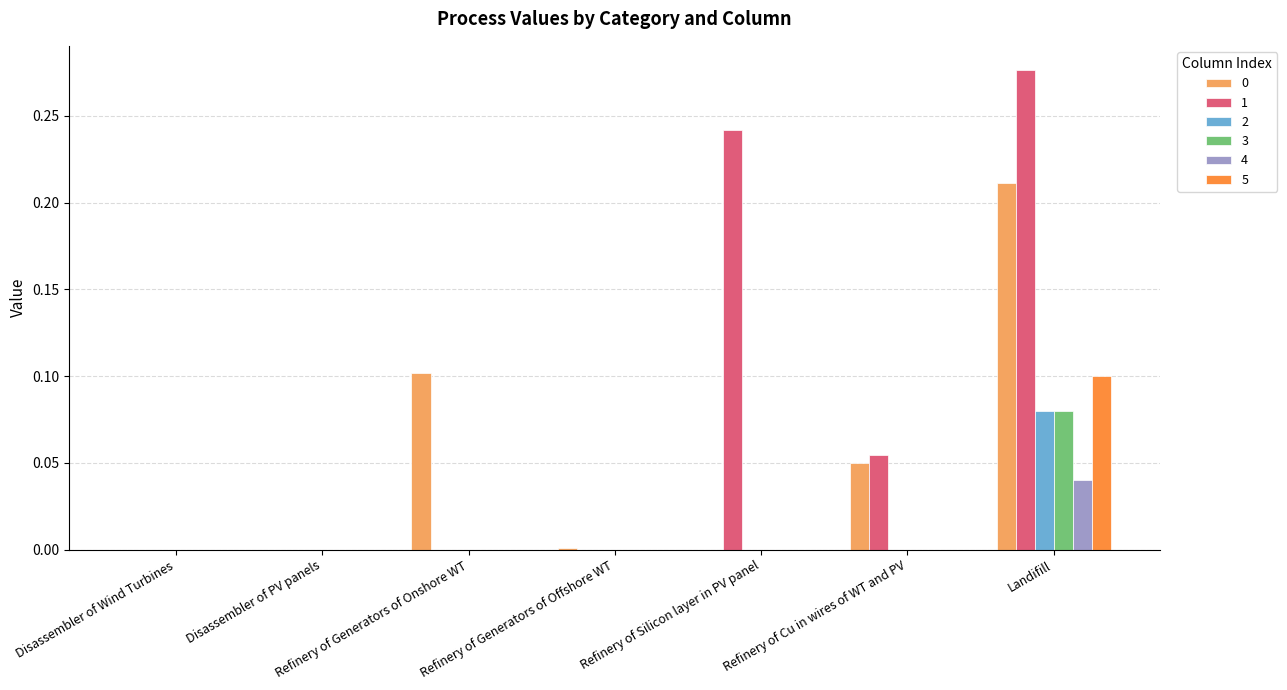

The 1 series shows 0.2 at Landifill. True or false?

False